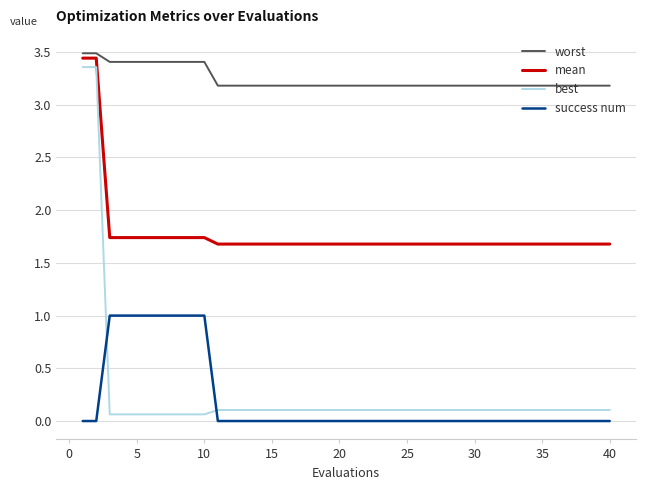

What is the maximum value shown in the chart?

3.5